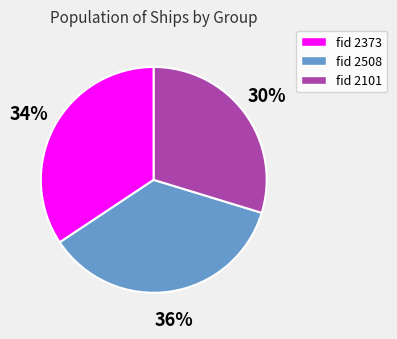

Between fid 2373 and fid 2508, which is larger?

fid 2508